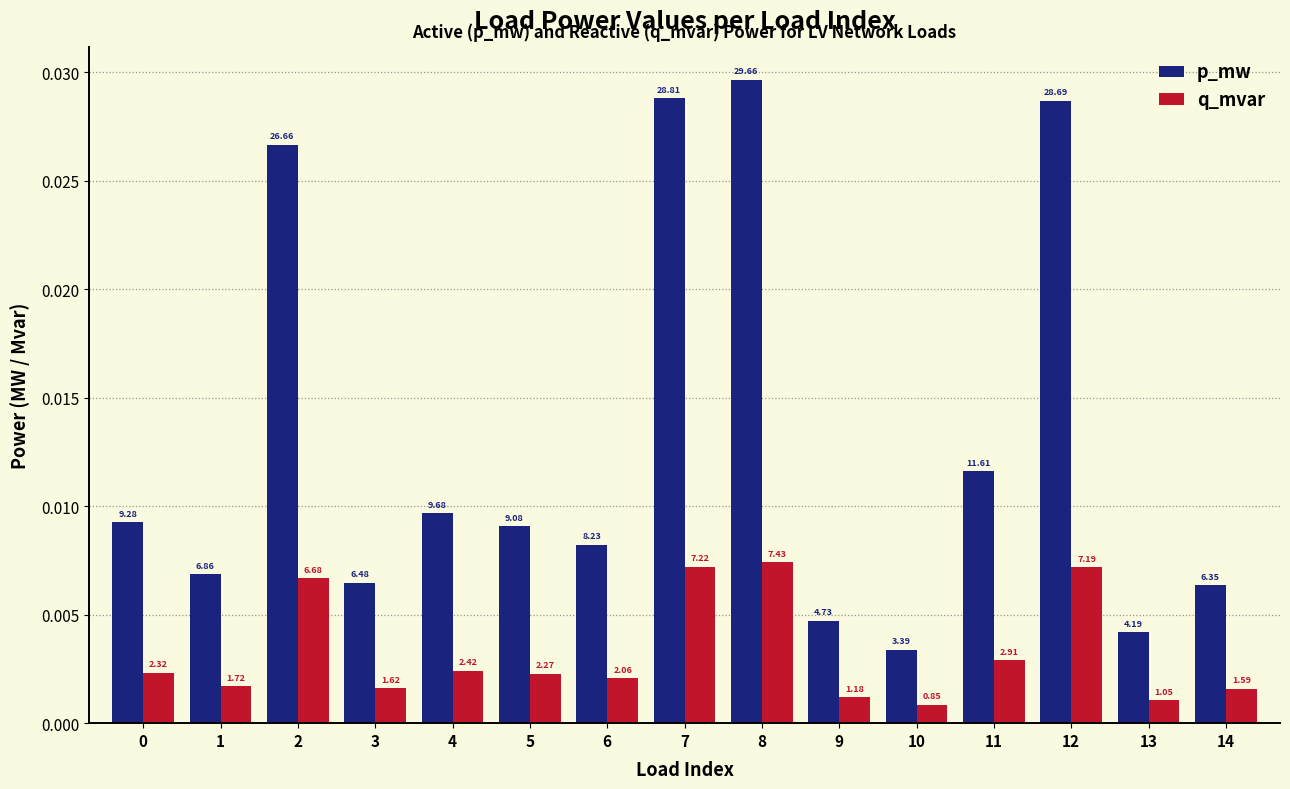

What are all the series names shown in the legend?

p_mw, q_mvar